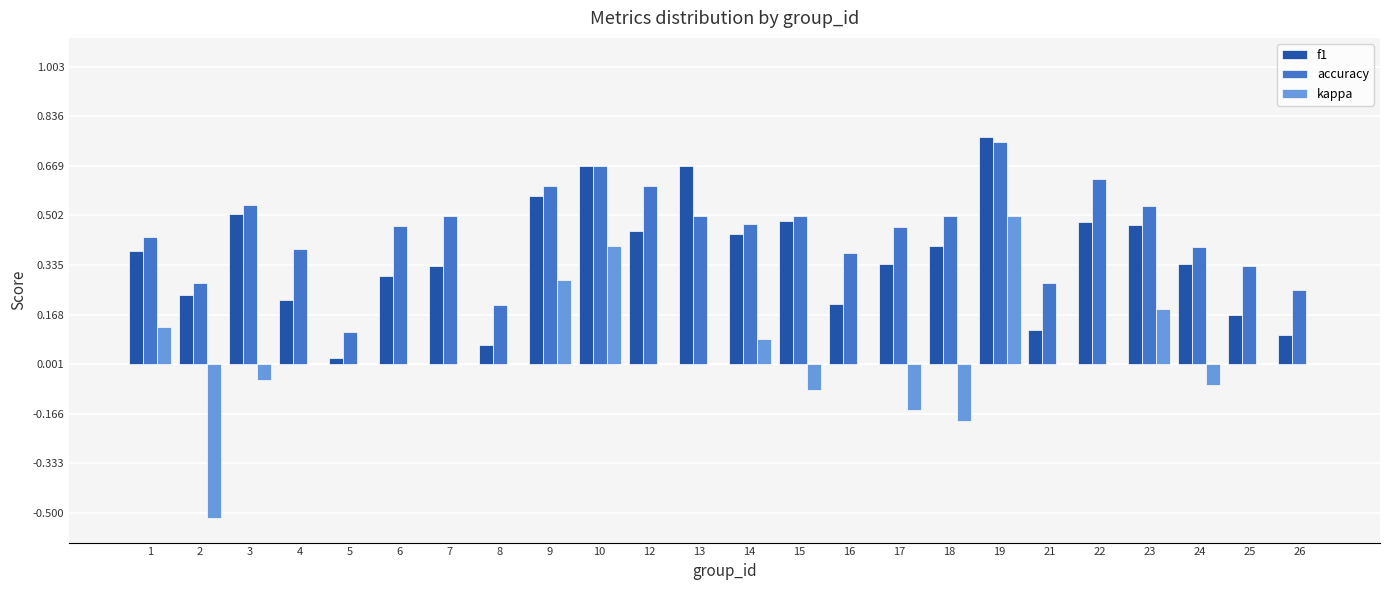

Which category has the highest value across all series?

19